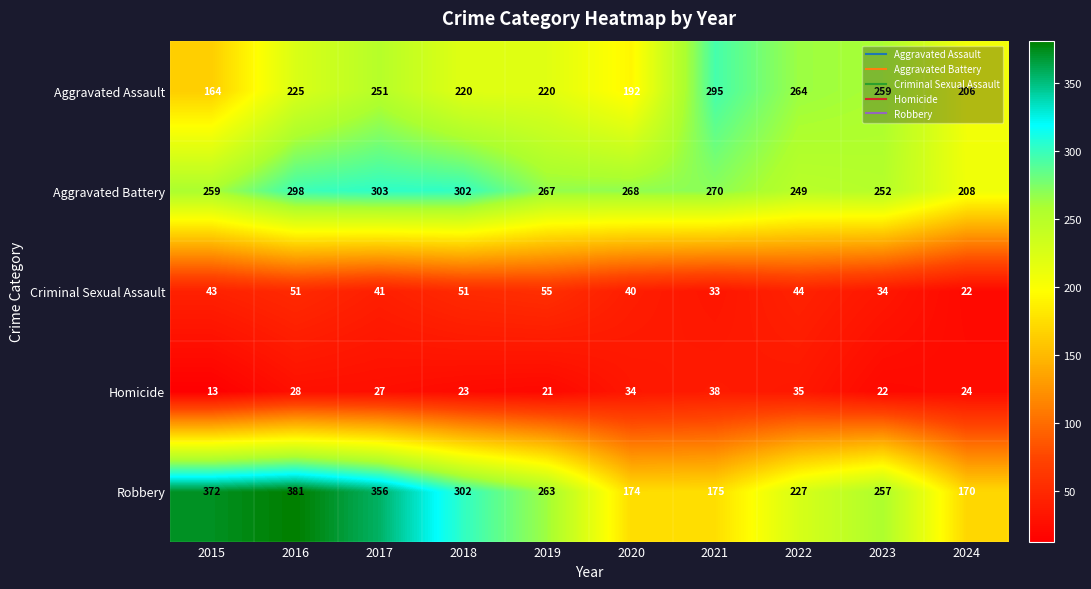

Rank the series at 2022 from lowest to highest value.

Homicide, Criminal Sexual Assault, Robbery, Aggravated Battery, Aggravated Assault